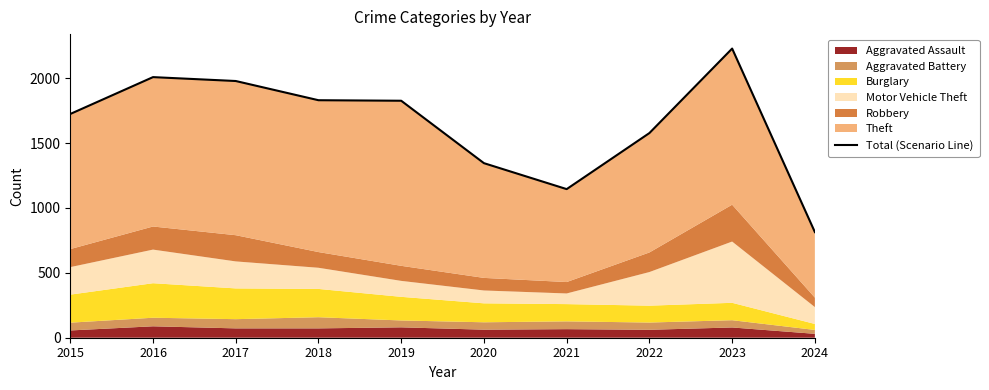

What is the sum of the values at 2020 and 2016?

3353